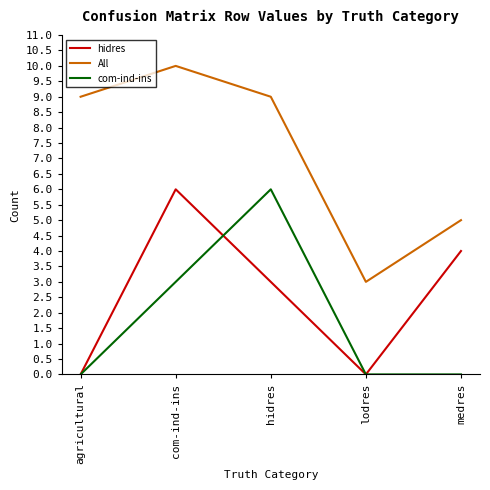

What is the difference between the highest and lowest values at agricultural?

9